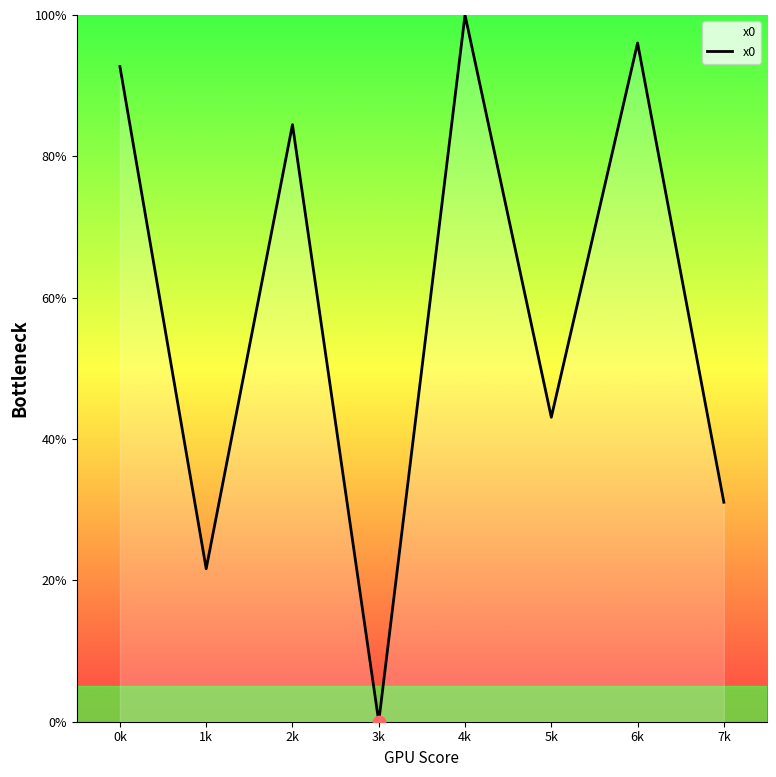

What is the ratio of the value at 5k to the value at 6k?

0.4